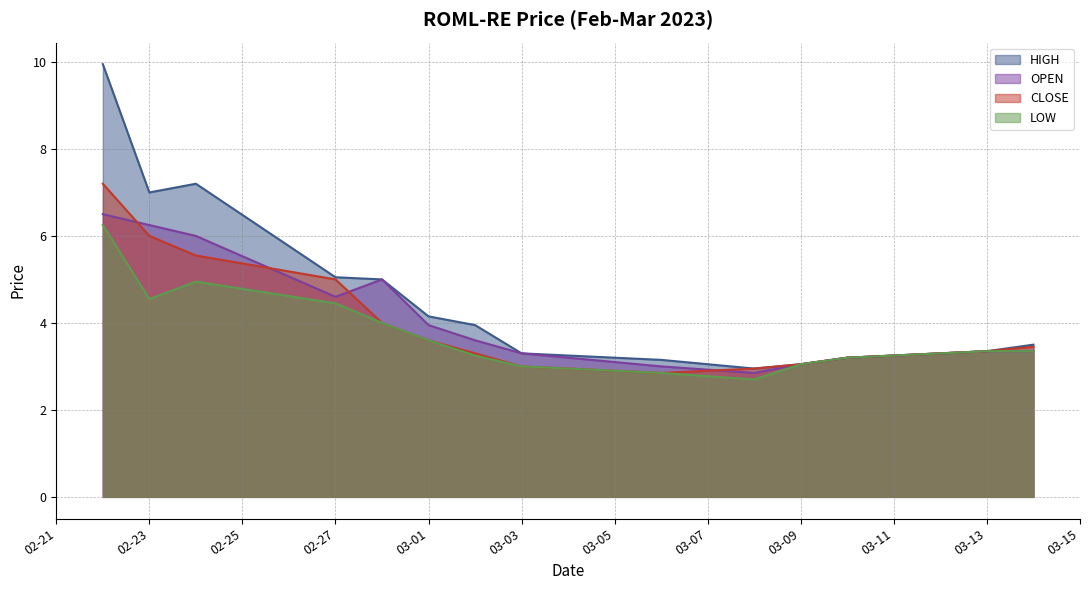

Rank the series by their maximum value, from lowest to highest.

LOW, OPEN, CLOSE, HIGH